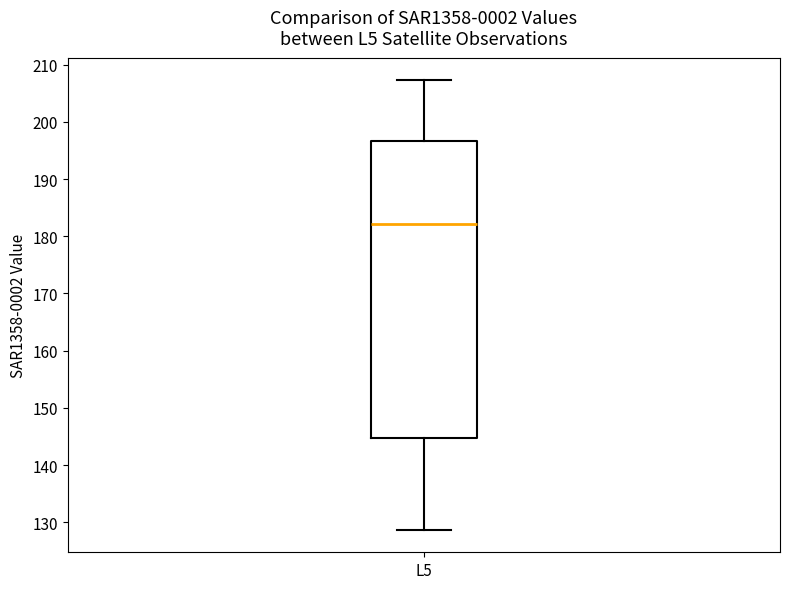

Read this box plot against the y-axis: the position of the median line, the range covered by the box, and the ends of both whiskers. The values are not printed on the chart, so give them approximately, as read against the axis.

median 182, box 145 to 197, whiskers 129 to 207